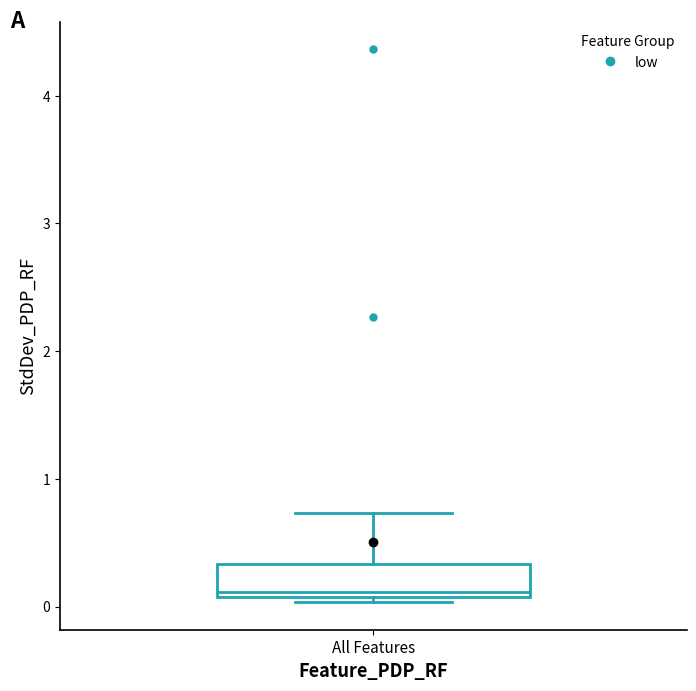

Where does the upper whisker of the box for All Features end on the y-axis? The values are not printed on the chart, so give them approximately, as read against the axis.

0.7